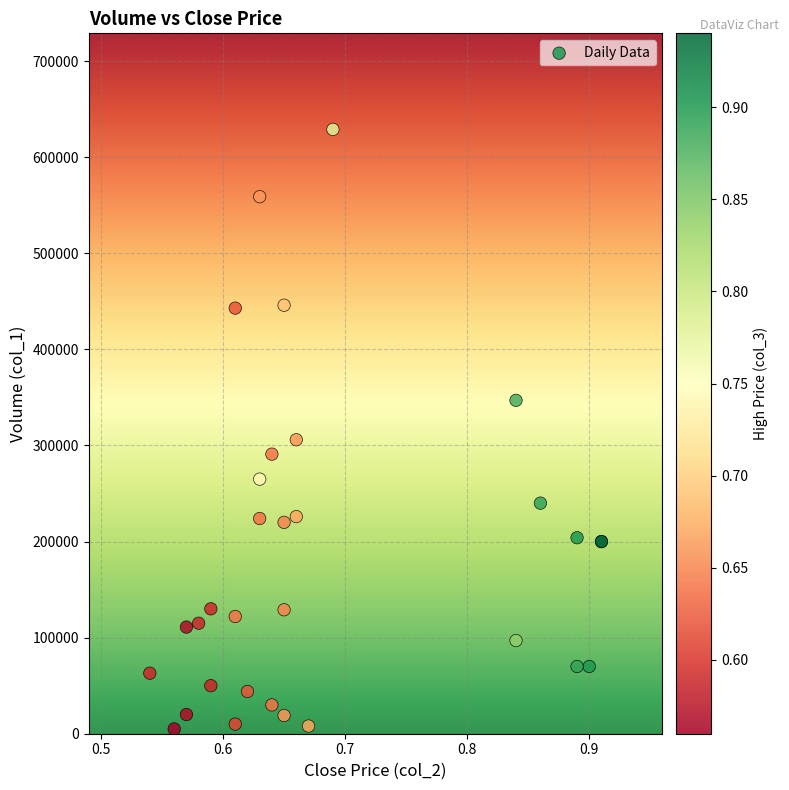

What Y value in the scatter plot is closest to 317000?

306000